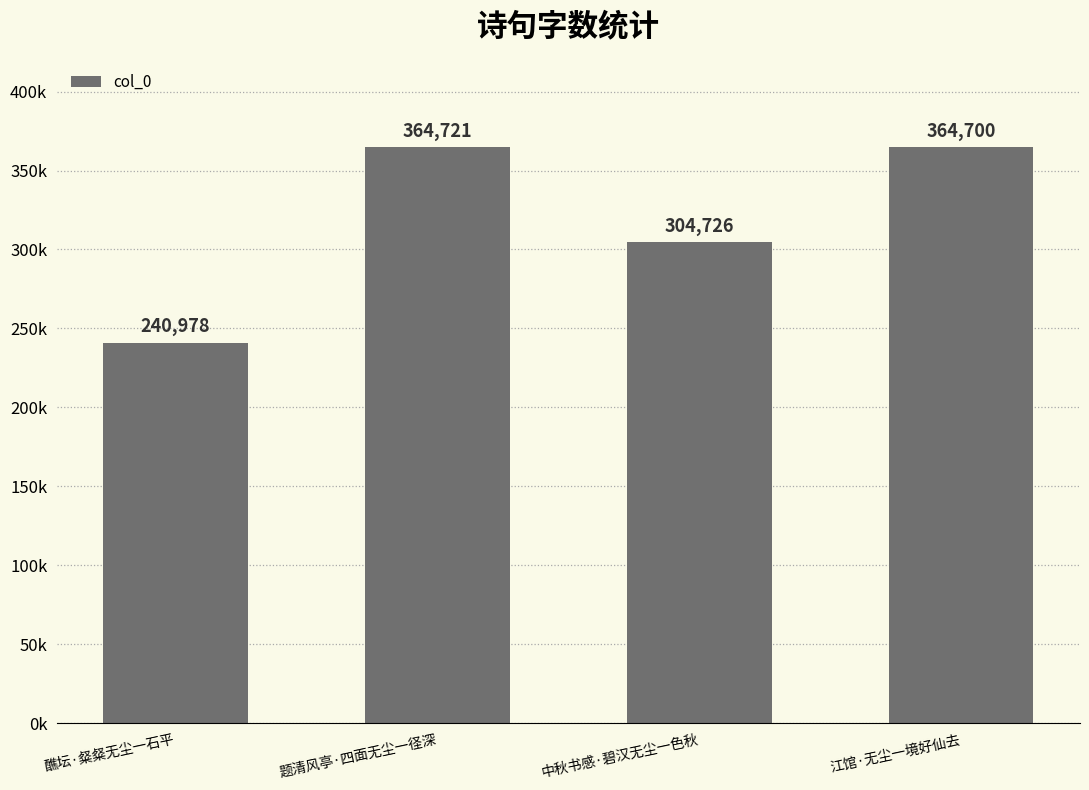

List the labels in order of value, largest first.

题清风亭·四面无尘一径深, 江馆·无尘一境好仙去, 中秋书感·碧汉无尘一色秋, 醮坛·粲粲无尘一石平